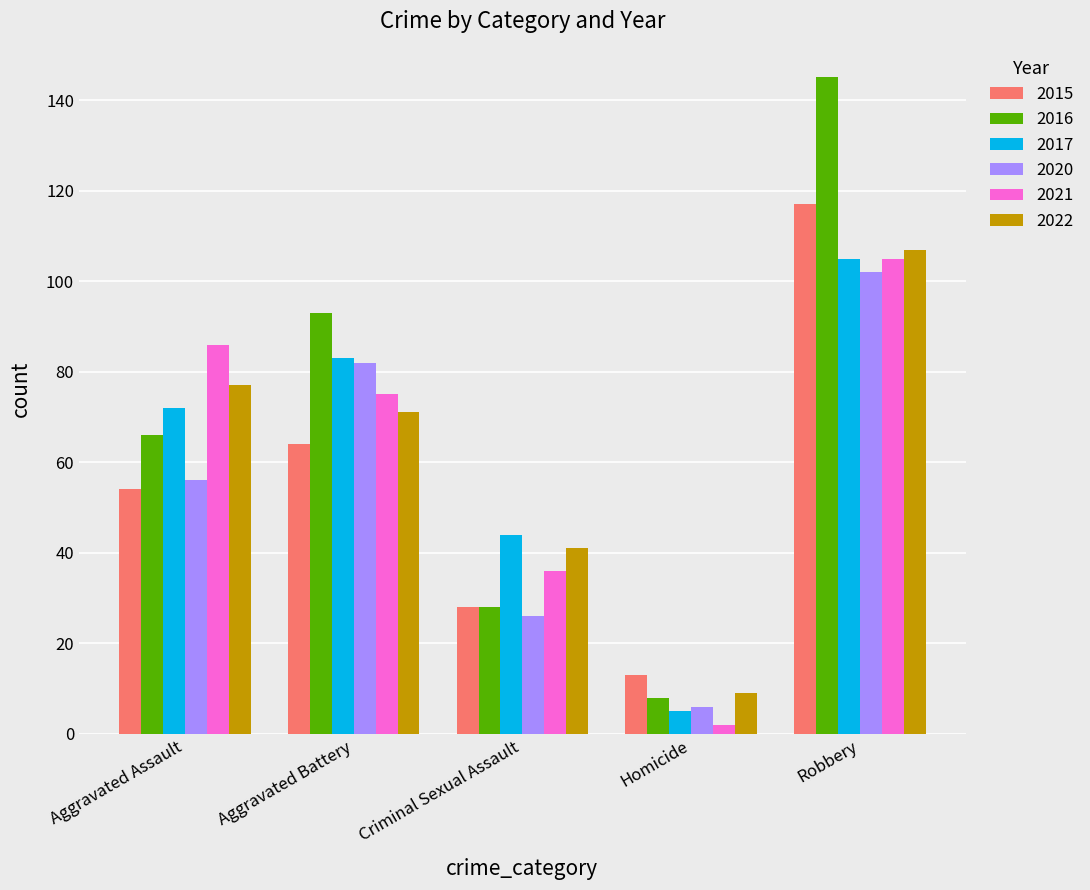

What are all the series names shown in the legend?

2015, 2016, 2017, 2020, 2021, 2022